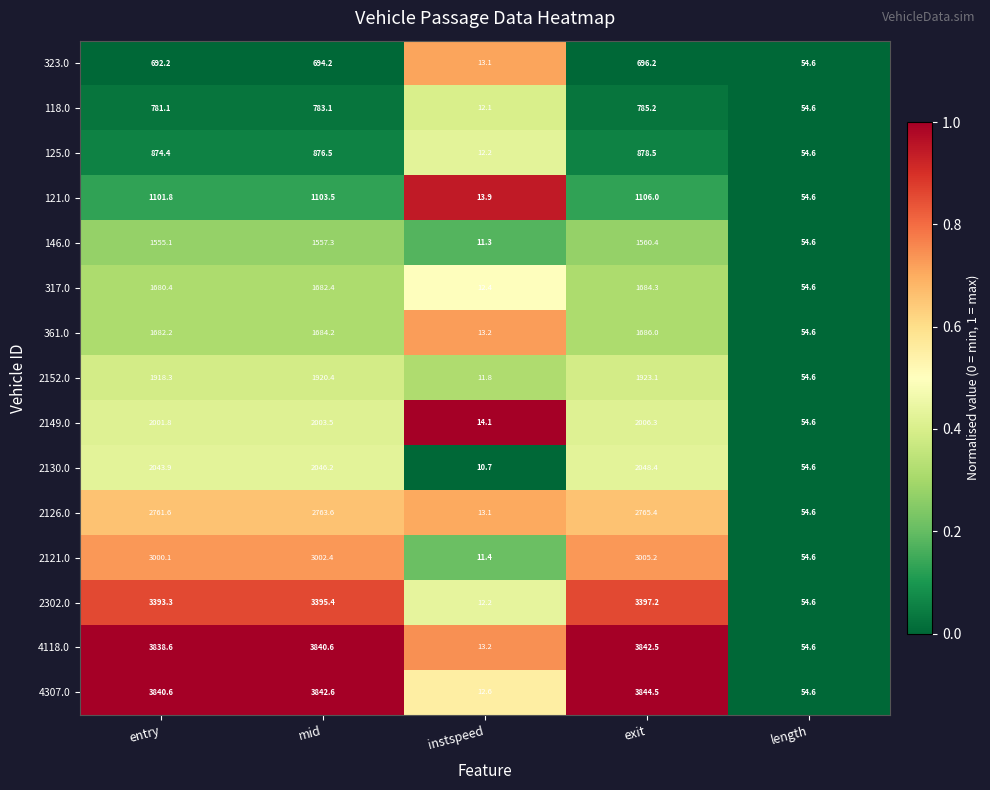

List the labels in order of 2121.0 value, largest first.

exit, mid, entry, length, instspeed